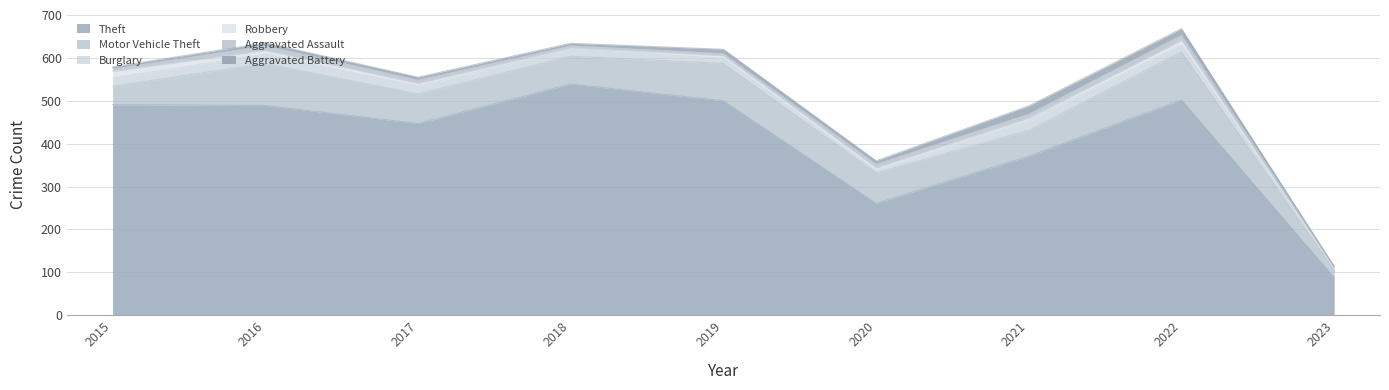

Reading left to right, transcribe all the data shown in this chart.

Theft: 2015=491	2016=489	2017=447	2018=539	2019=500	2020=261	2021=371	2022=502	2023=88
Motor Vehicle Theft: 2015=43	2016=98	2017=69	2018=65	2019=87	2020=71	2021=60	2022=112	2023=17
Burglary: 2015=19	2016=22	2017=18	2018=16	2019=12	2020=5	2021=23	2022=16	2023=2
Robbery: 2015=15	2016=8	2017=6	2018=3	2019=6	2020=6	2021=5	2022=10	2023=2
Aggravated Assault: 2015=8	2016=13	2017=10	2018=7	2019=7	2020=11	2021=12	2022=15	2023=4
Aggravated Battery: 2015=3	2016=5	2017=5	2018=4	2019=8	2020=6	2021=17	2022=13	2023=1